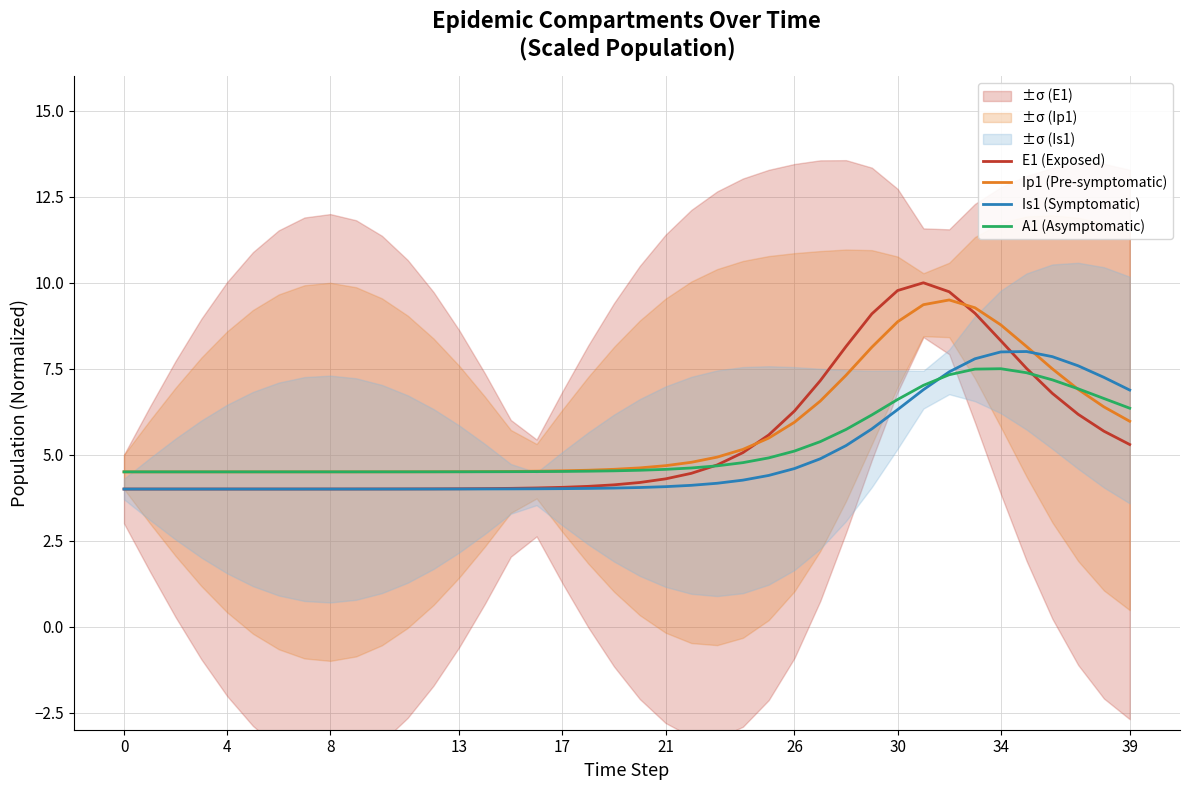

The Is1 (Symptomatic) series shows 4.1 at 21. True or false?

True